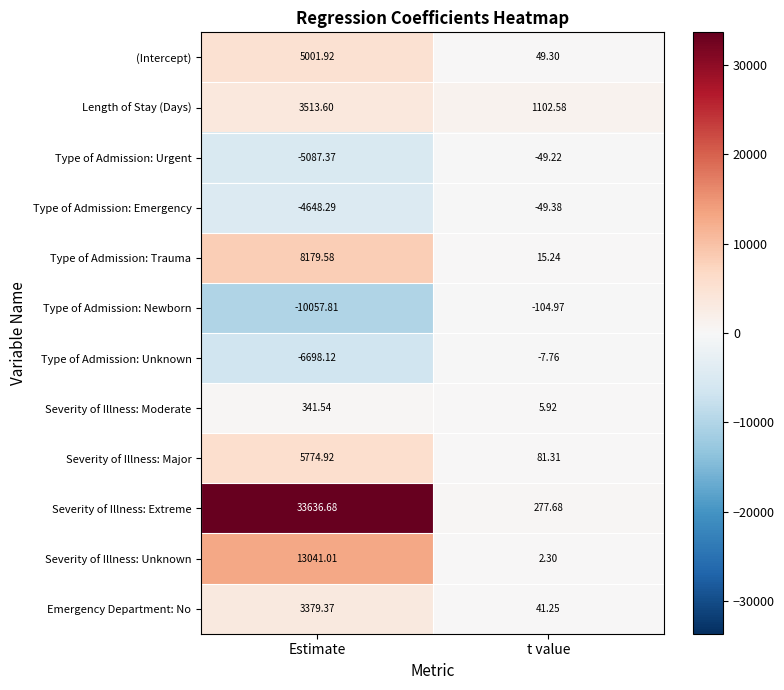

Which series has the largest total across all categories?

Severity of Illness: Extreme